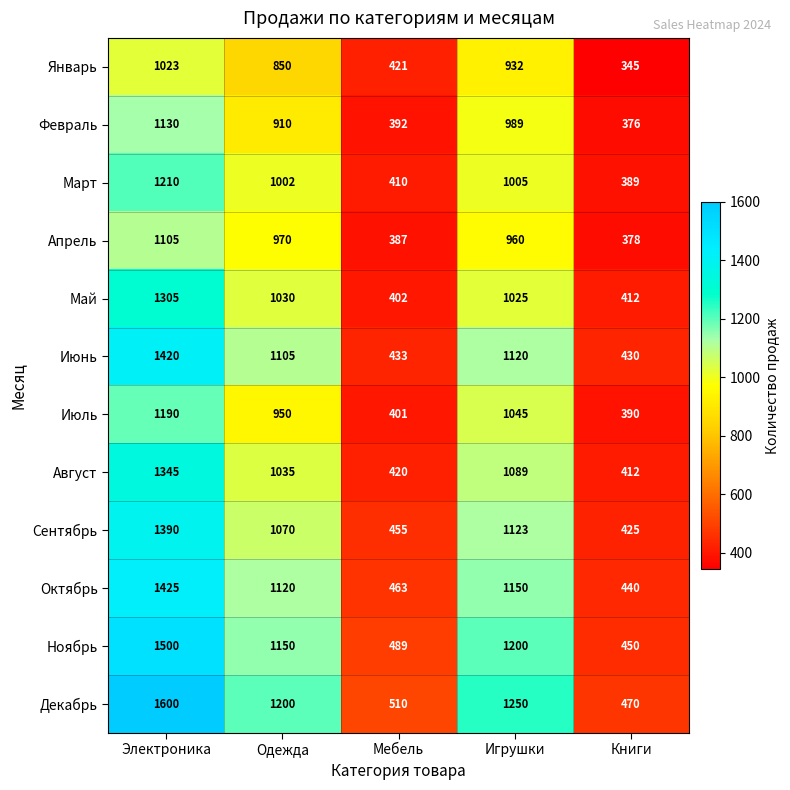

At Электроника, list the series in order from largest to smallest.

Декабрь, Ноябрь, Октябрь, Июнь, Сентябрь, Август, Май, Март, Июль, Февраль, Апрель, Январь